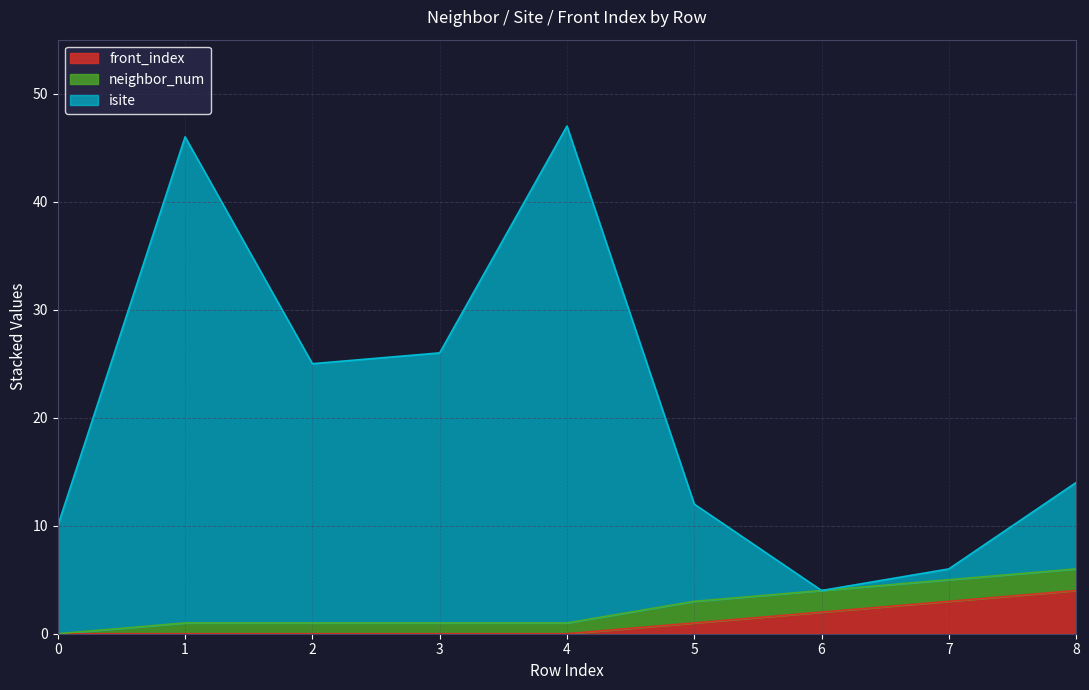

True or false: isite has more than 2 points higher than both neighbors.

False